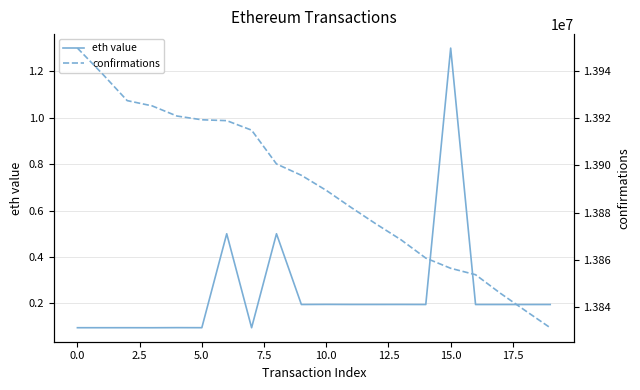

Is it true that confirmations equals 13856467.0 at 15?

True